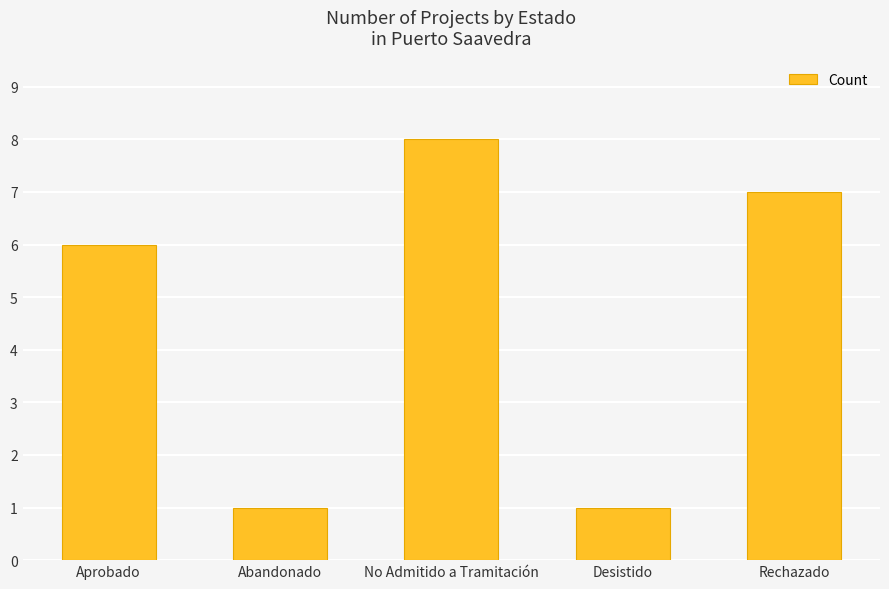

What position from the left is Abandonado?

2